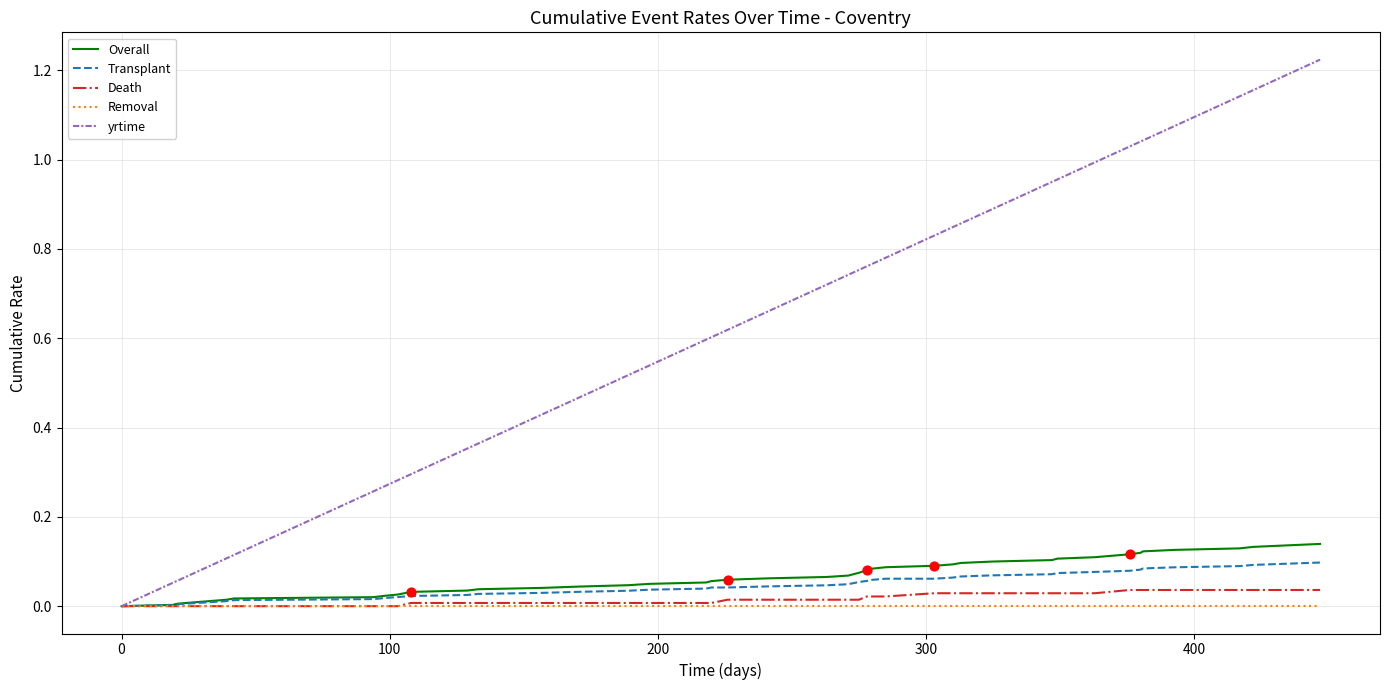

Which series has the widest spread of values?

yrtime